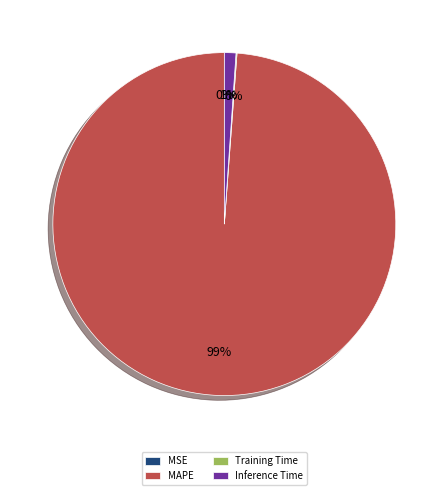

The MAPE slice represents 89% of the pie. True or false?

False